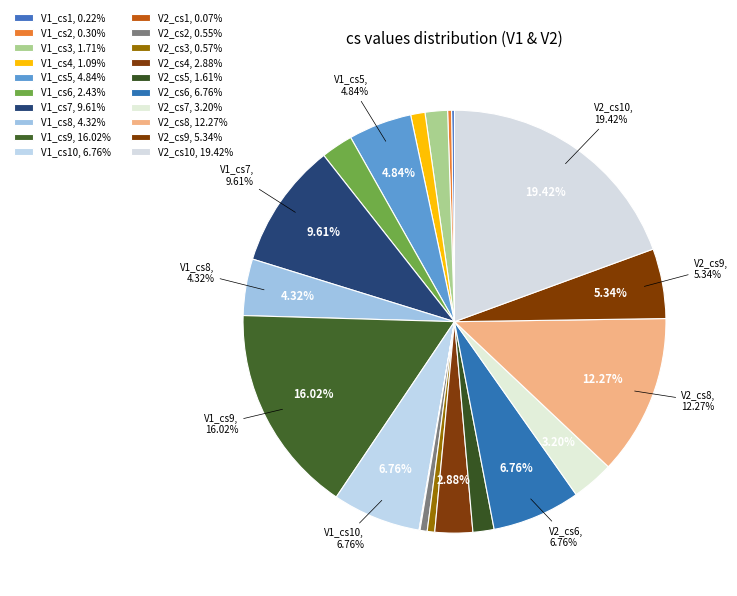

What is the smallest slice in the pie chart?

V2_cs1